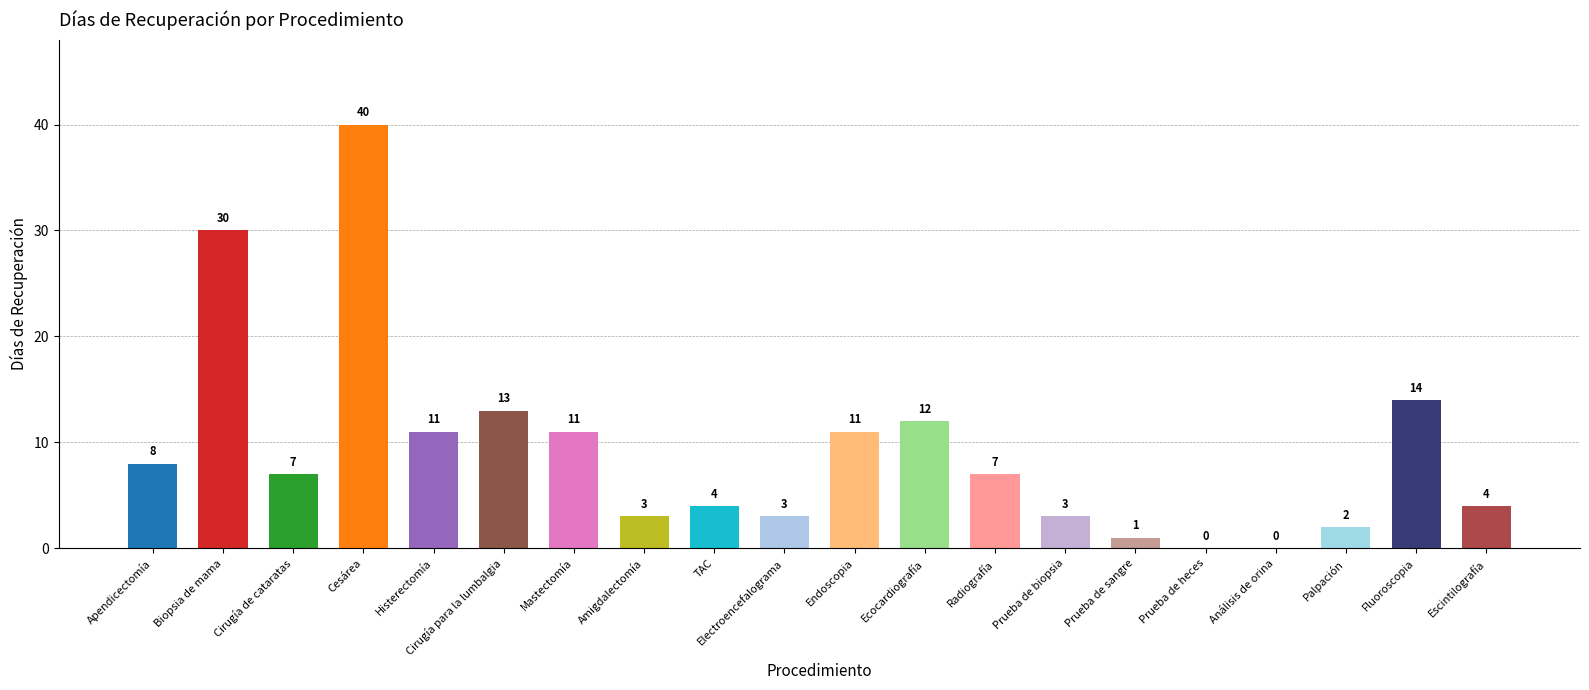

Reading left to right, what are all the values shown in this chart?

8	30	7	40	11	13	11	3	4	3	11	12	7	3	1	0	0	2	14	4